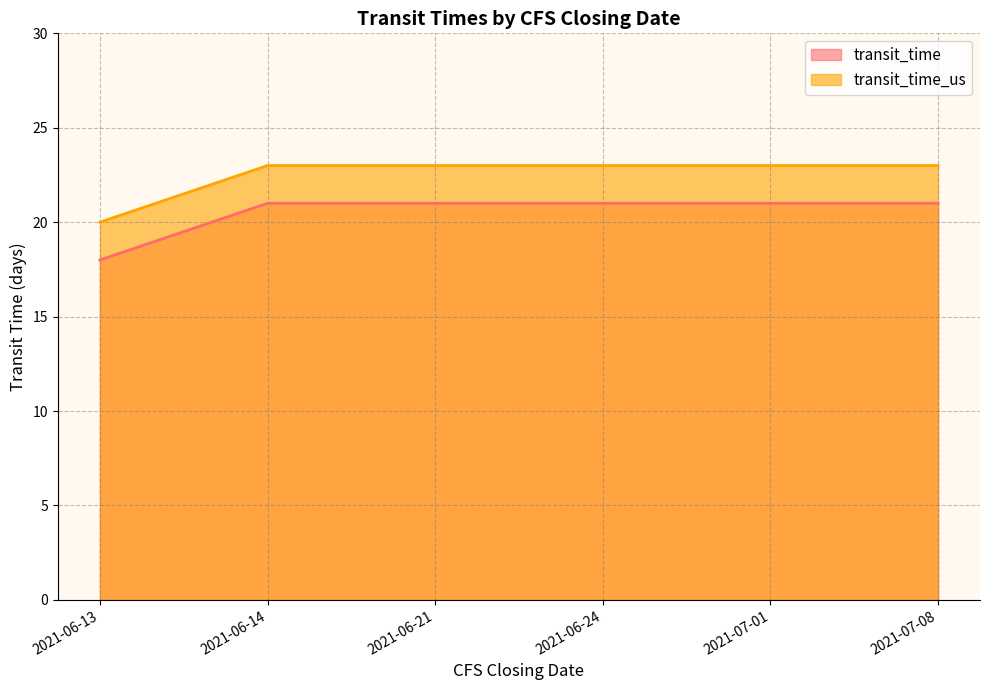

The value of transit_time at 2021-07-01 is 21. True or false?

True